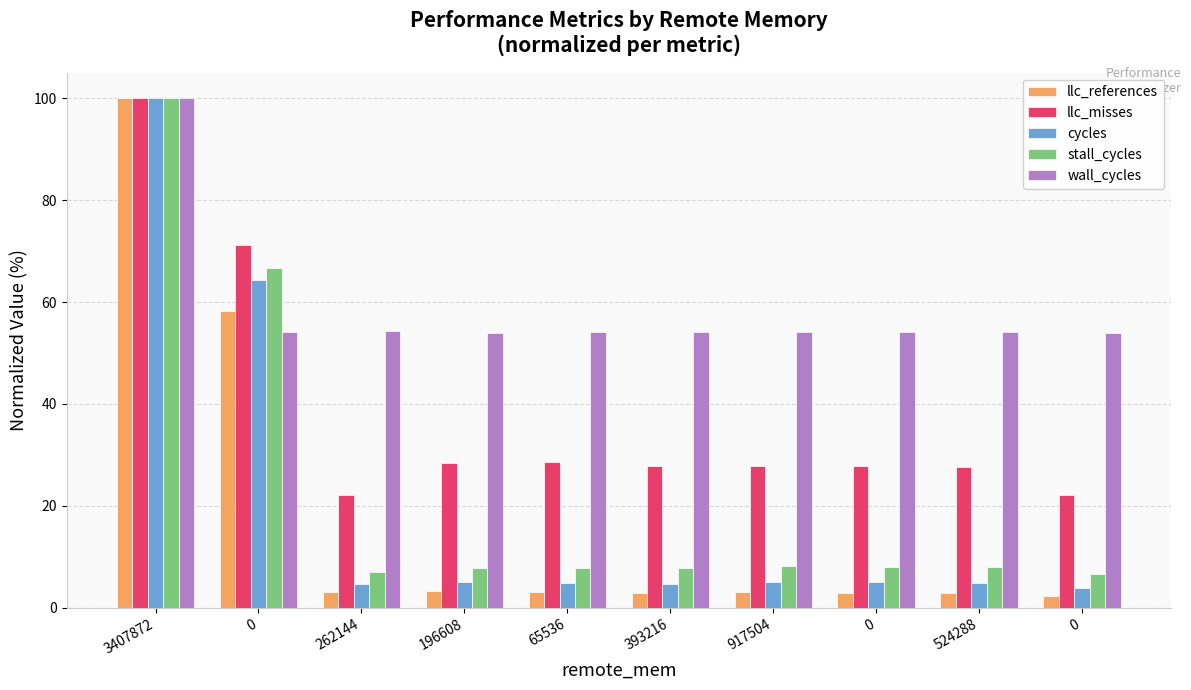

How many bars are there in total?

50